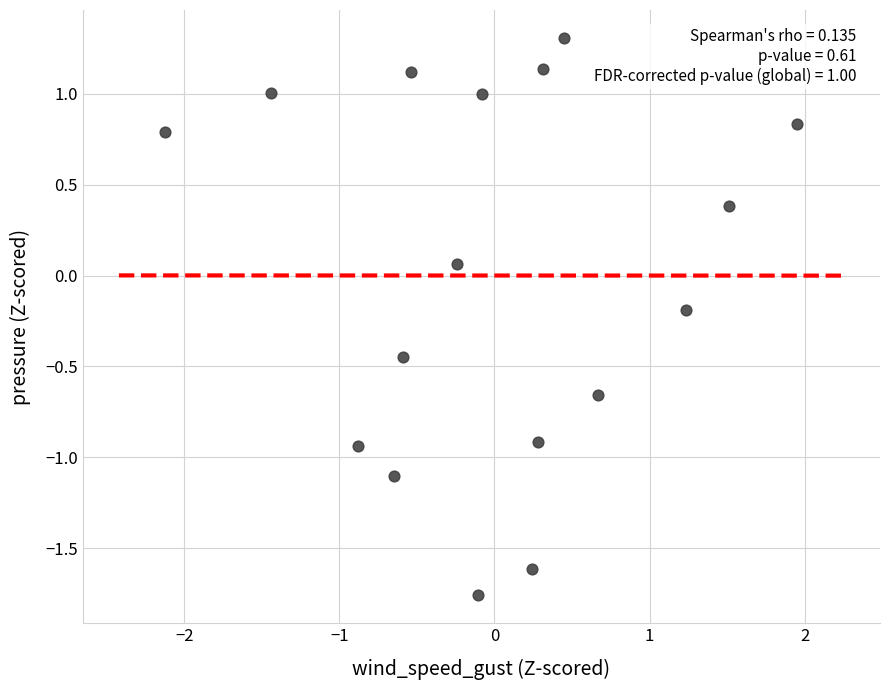

What is the range of Y values (max minus min)?

3.1